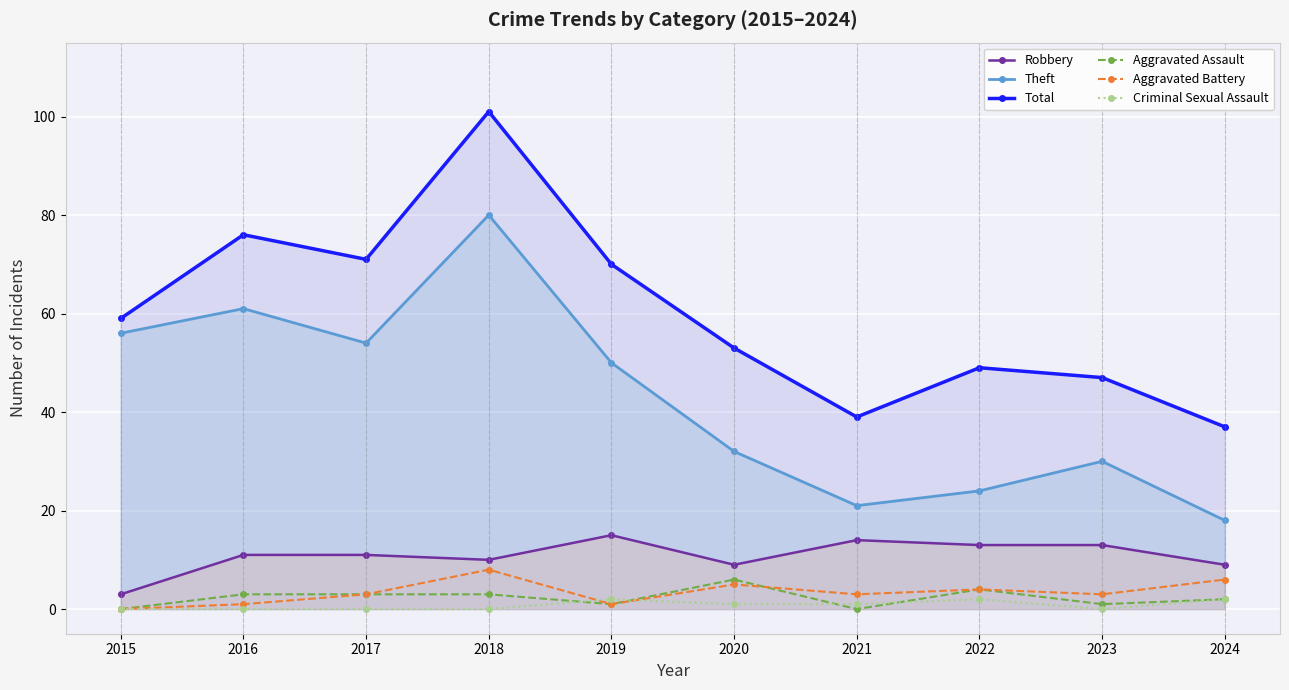

Reading left to right, list all the values displayed in this chart.

Robbery: 2015=3	2016=11	2017=11	2018=10	2019=15	2020=9	2021=14	2022=13	2023=13	2024=9
Theft: 2015=56	2016=61	2017=54	2018=80	2019=50	2020=32	2021=21	2022=24	2023=30	2024=18
Total: 2015=59	2016=76	2017=71	2018=101	2019=70	2020=53	2021=39	2022=49	2023=47	2024=37
Aggravated Assault: 2015=0	2016=3	2017=3	2018=3	2019=1	2020=6	2021=0	2022=4	2023=1	2024=2
Aggravated Battery: 2015=0	2016=1	2017=3	2018=8	2019=1	2020=5	2021=3	2022=4	2023=3	2024=6
Criminal Sexual Assault: 2015=0	2016=0	2017=0	2018=0	2019=2	2020=1	2021=1	2022=2	2023=0	2024=2